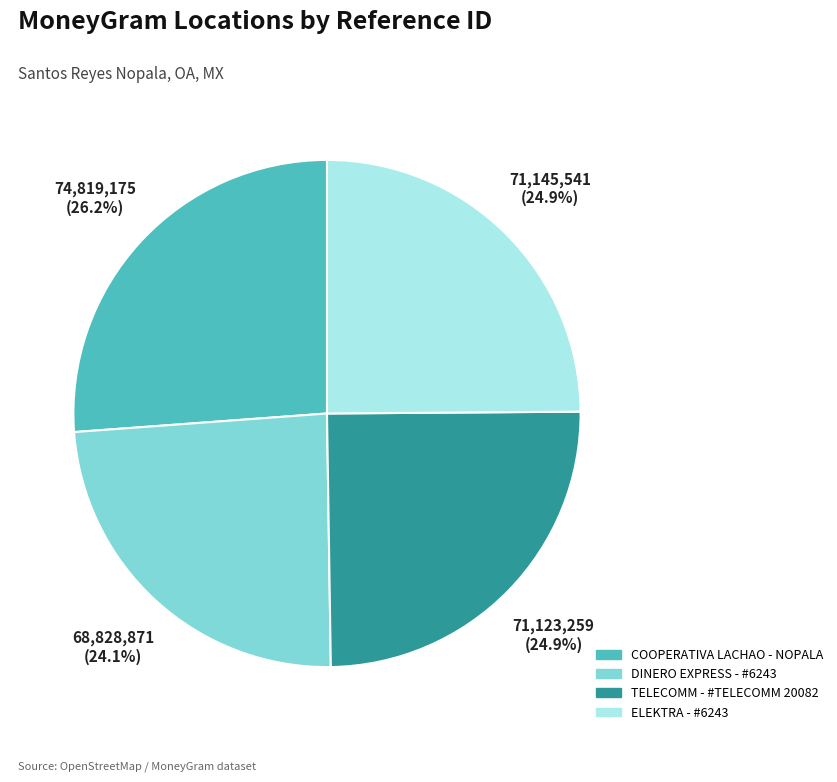

Which category has the biggest portion of the pie?

COOPERATIVA LACHAO - NOPALA